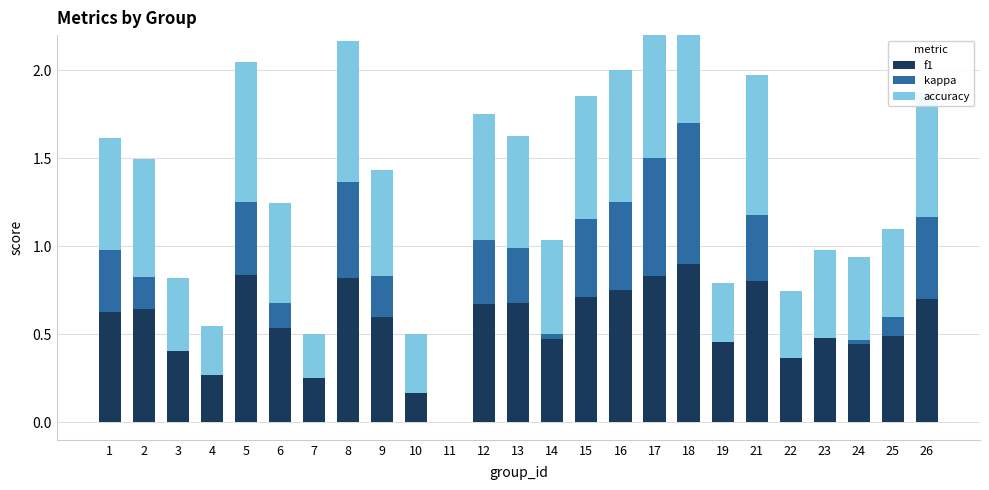

The f1 series shows 0.6 at 2. True or false?

True